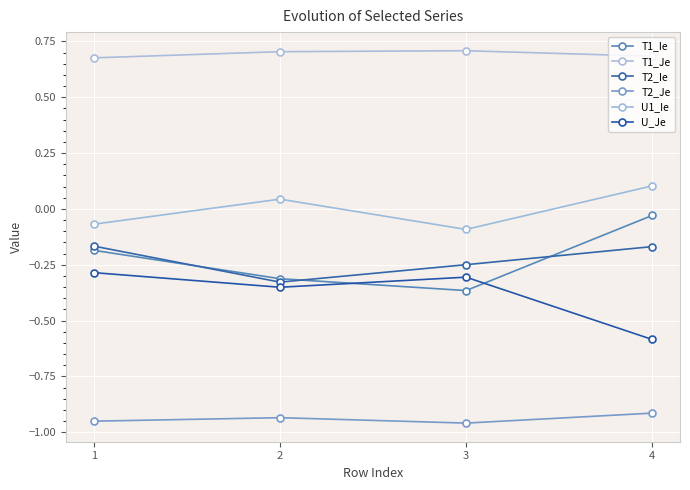

Is the value of T2_Je at 2 greater than the value of T1_Je at 4?

No